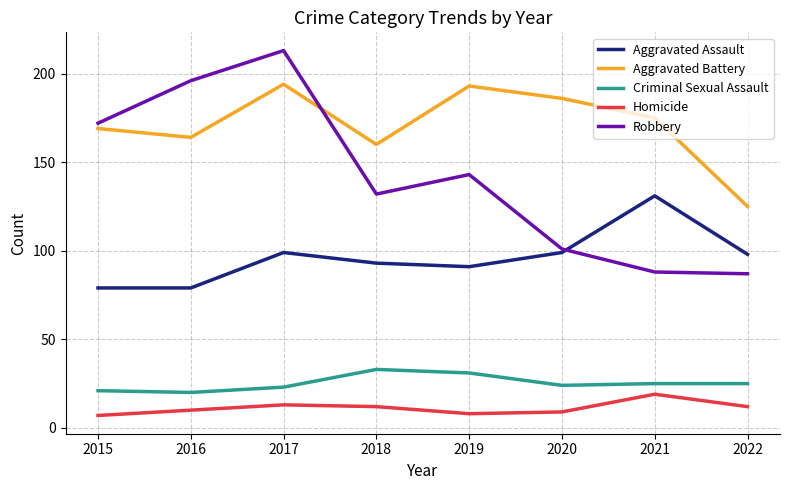

Is it true that Criminal Sexual Assault equals 23 at 2017?

True